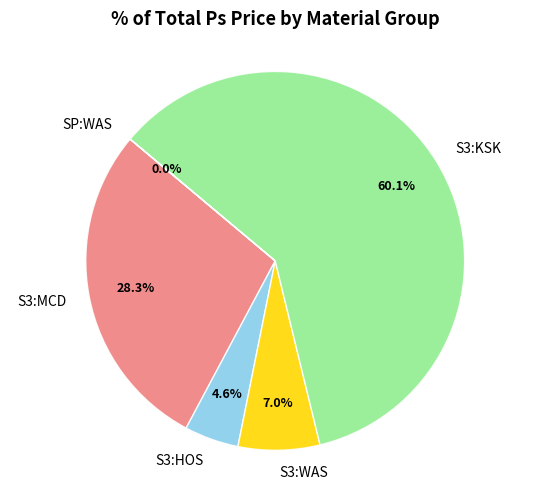

What percentage is NOT represented by S3:KSK?

39.9%